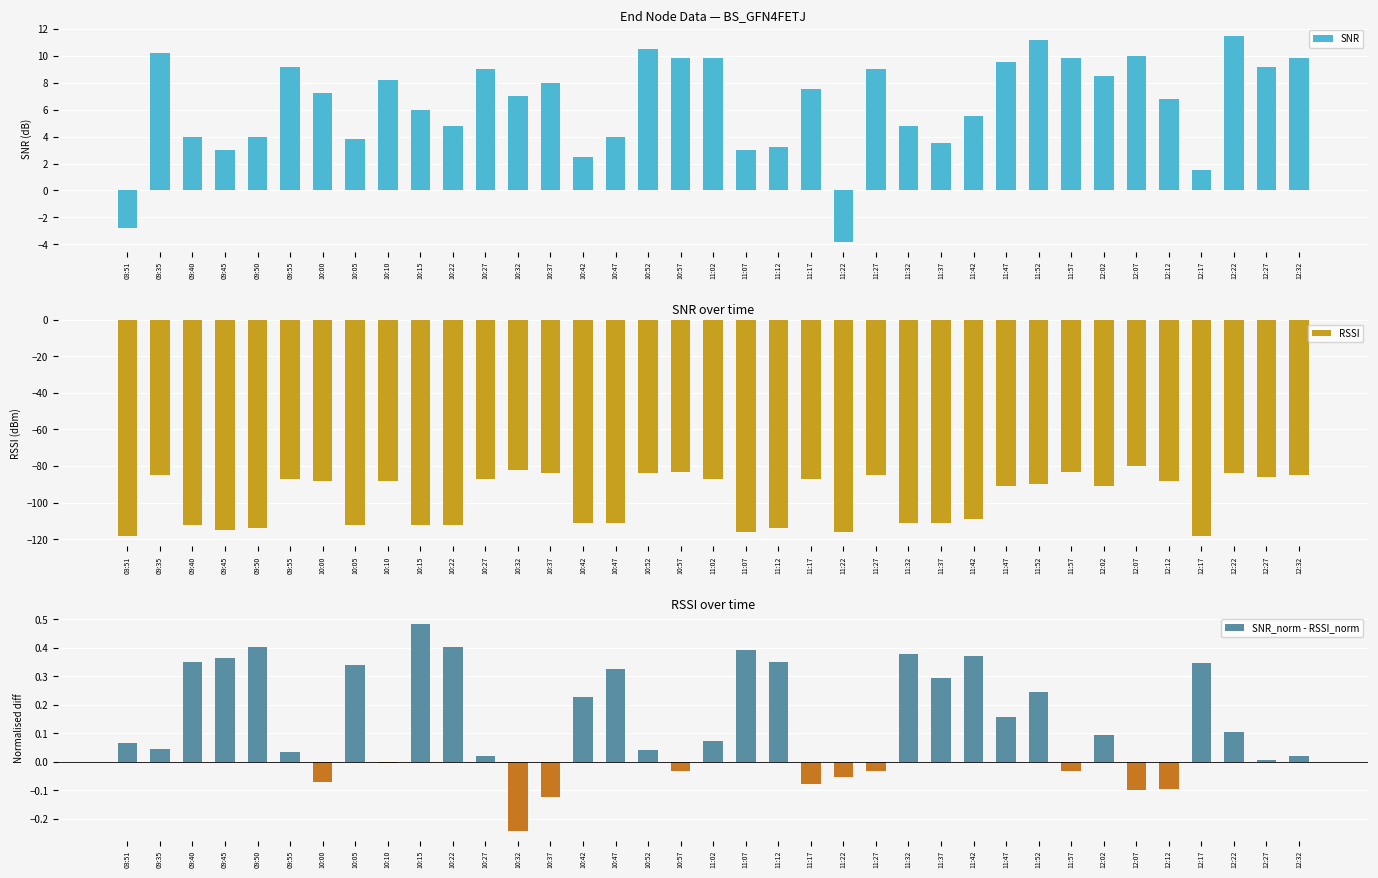

At how many categories does at least one series exceed -105?

37